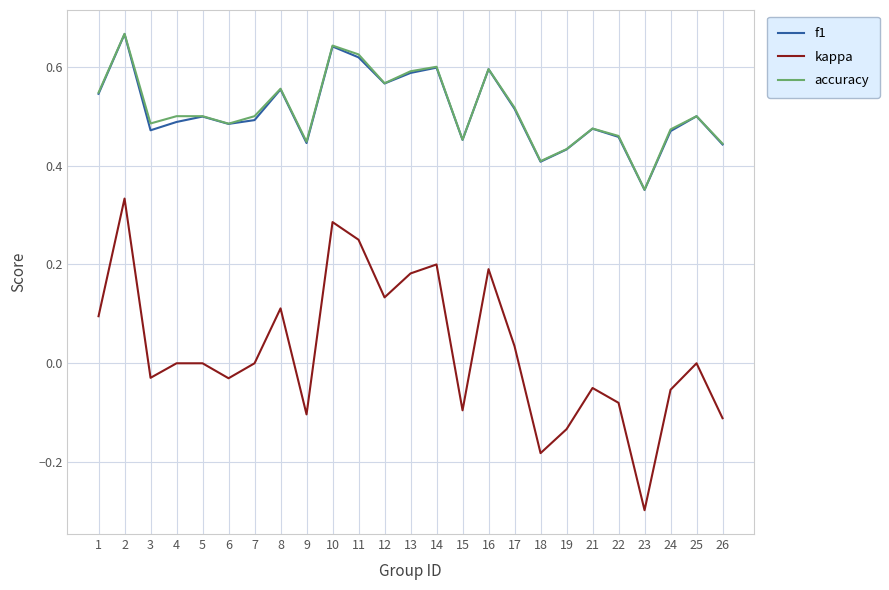

Is the value of f1 at 11 greater than the value of accuracy at 13?

Yes